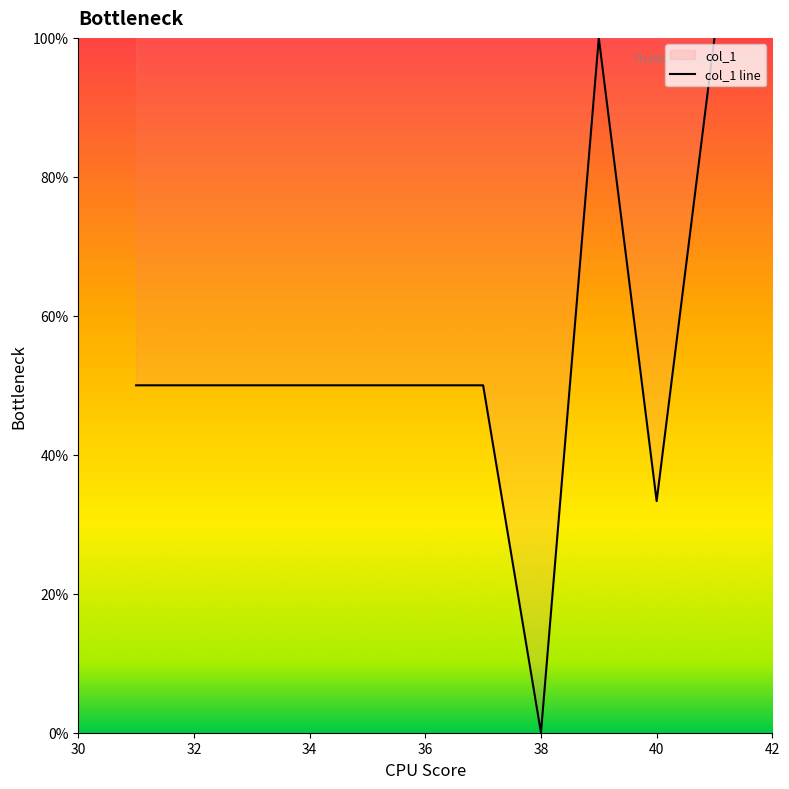

What is the difference between the maximum and minimum values?

100.0